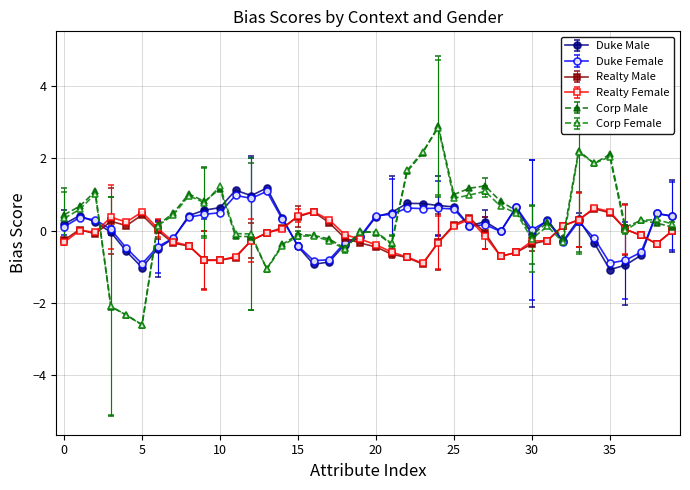

What is the minimum value for Corp Male?

-2.6